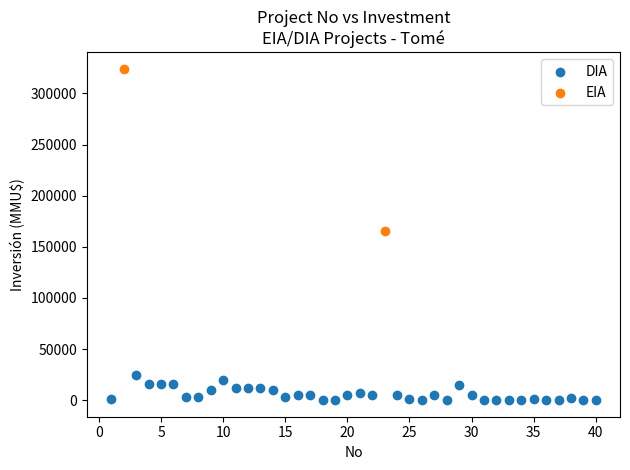

What are all the series names shown in the legend?

DIA, EIA